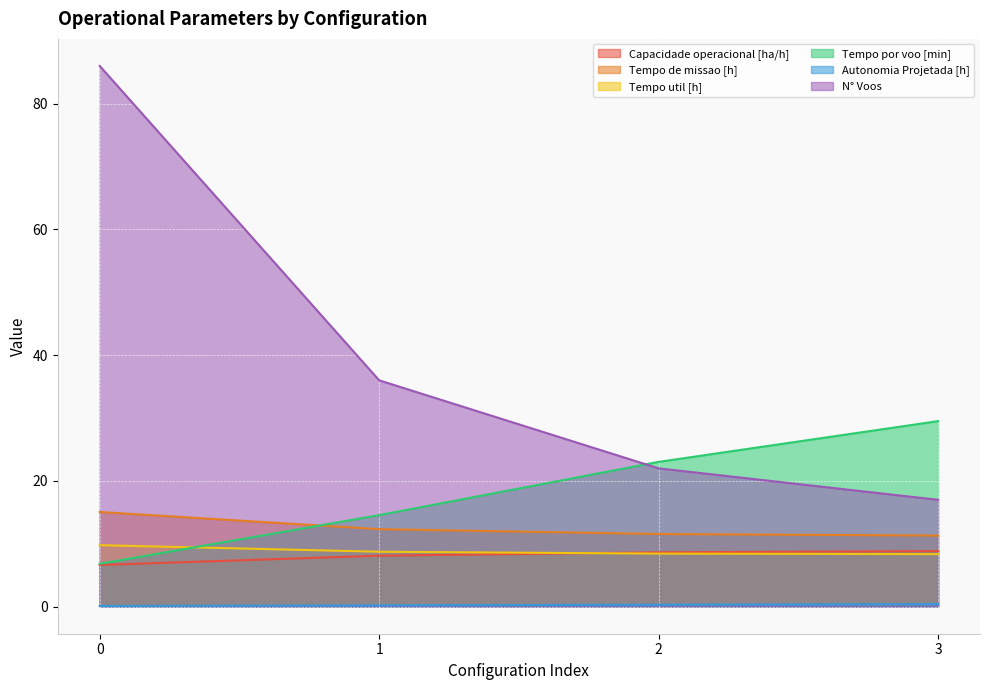

What is the total value across all series at 0?

124.4